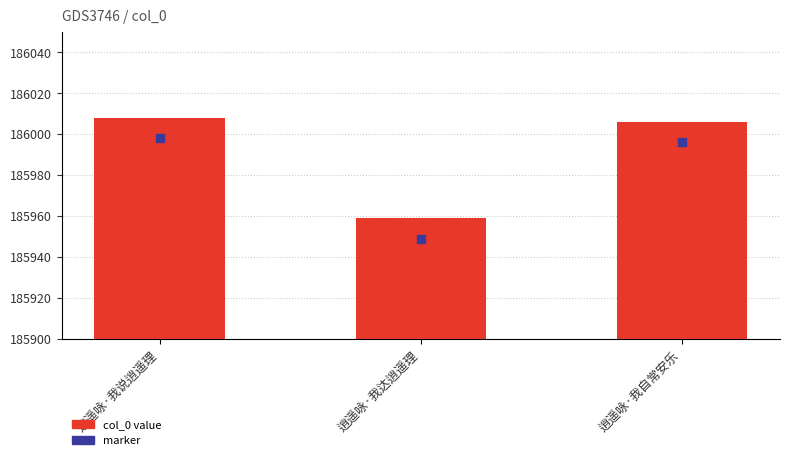

At how many categories does at least one series exceed 185953?

3